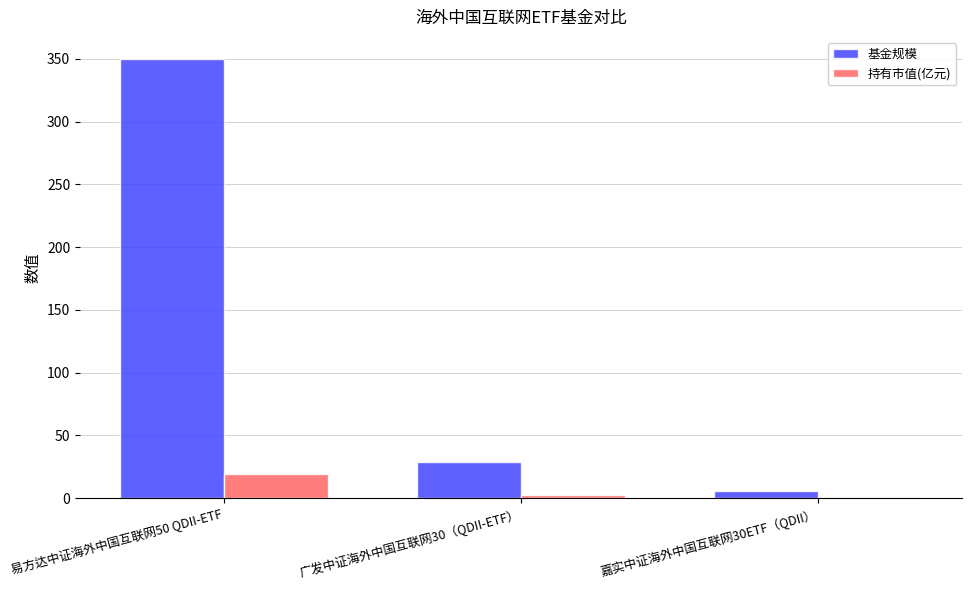

What is the greatest value displayed?

350.1